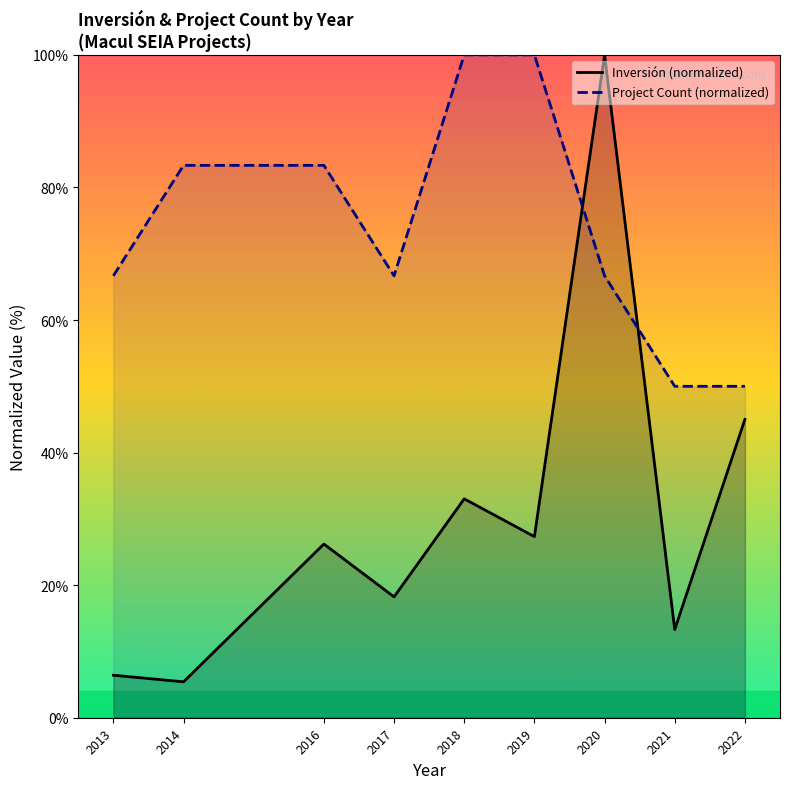

At which label does Project Count (normalized) first exceed 66?

2013